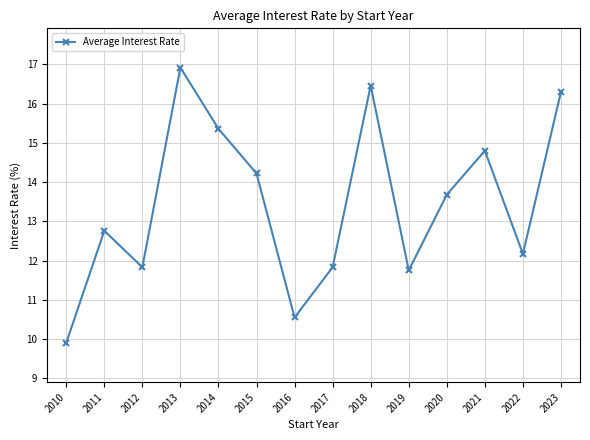

True or false: the data shows 10.6 at 2016.

True